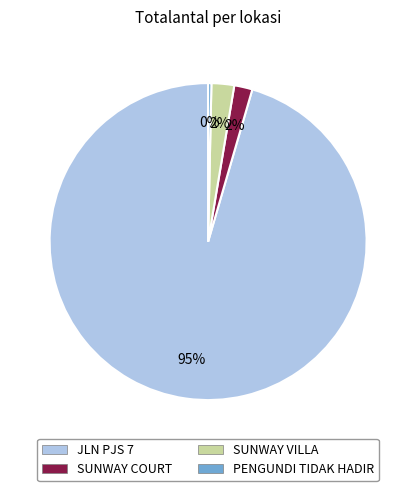

What percentage is the SUNWAY COURT slice, to the nearest percent?

2%